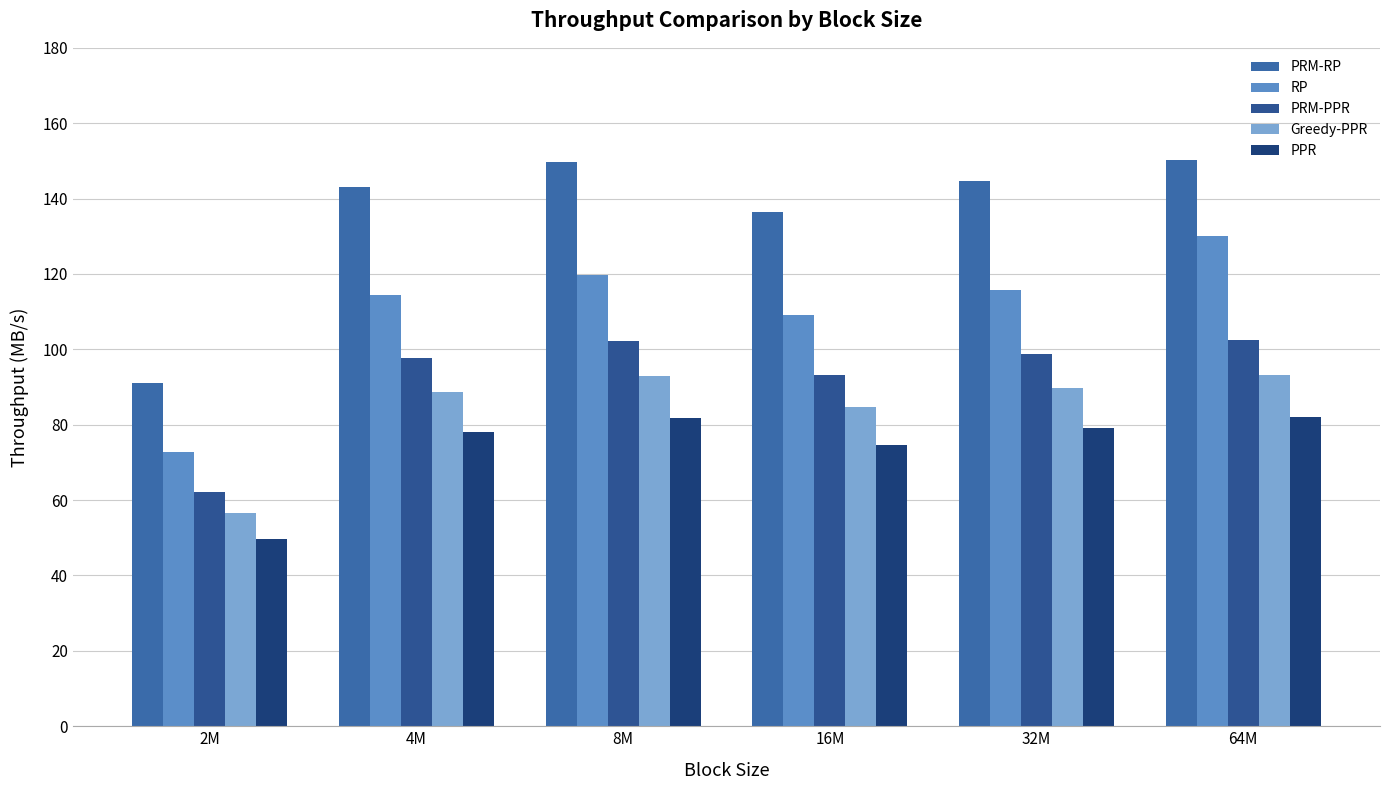

Which series has the widest spread of values?

PRM-RP